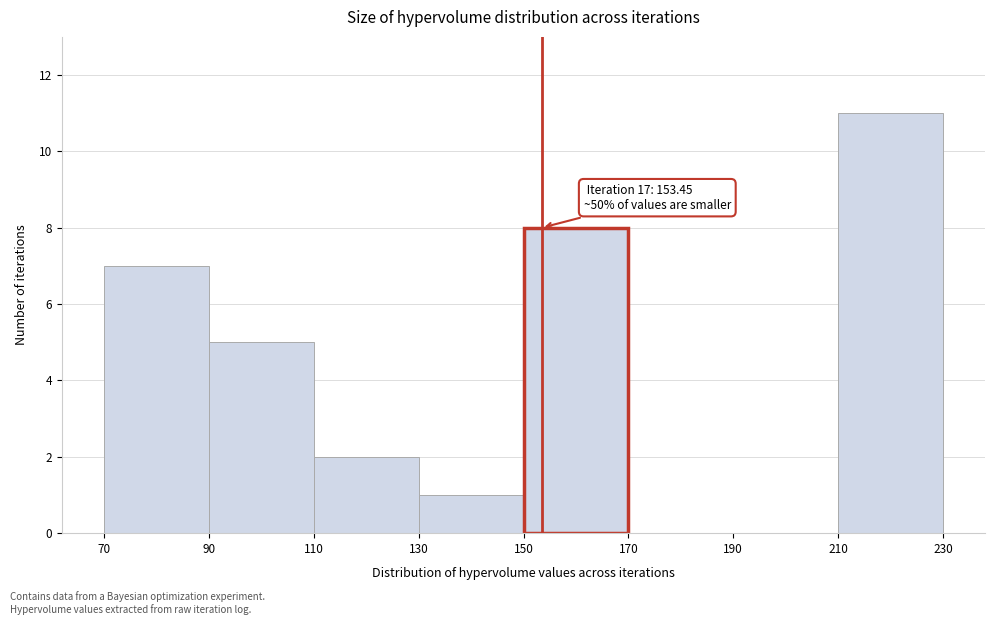

Over which range of the x-axis is the bar tallest?

210 to 230